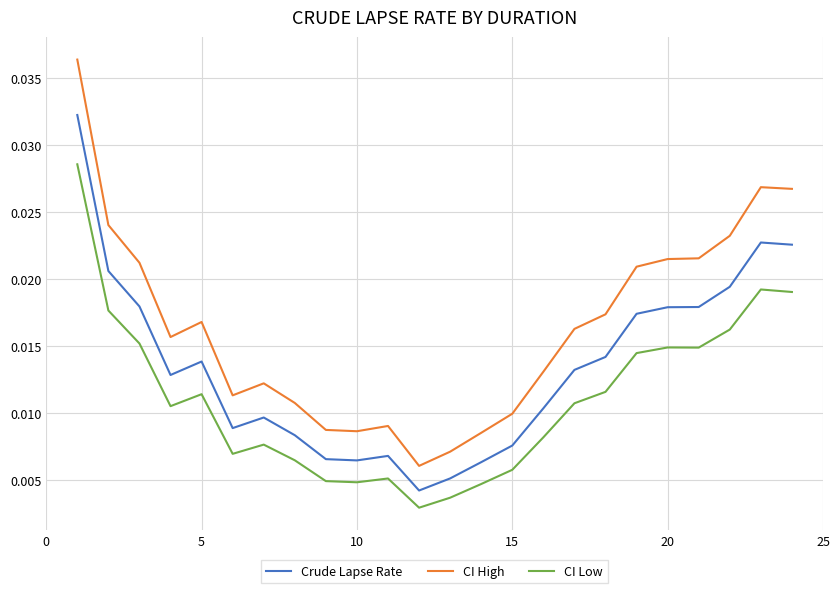

True or false: CI Low and CI High cross at least once.

False